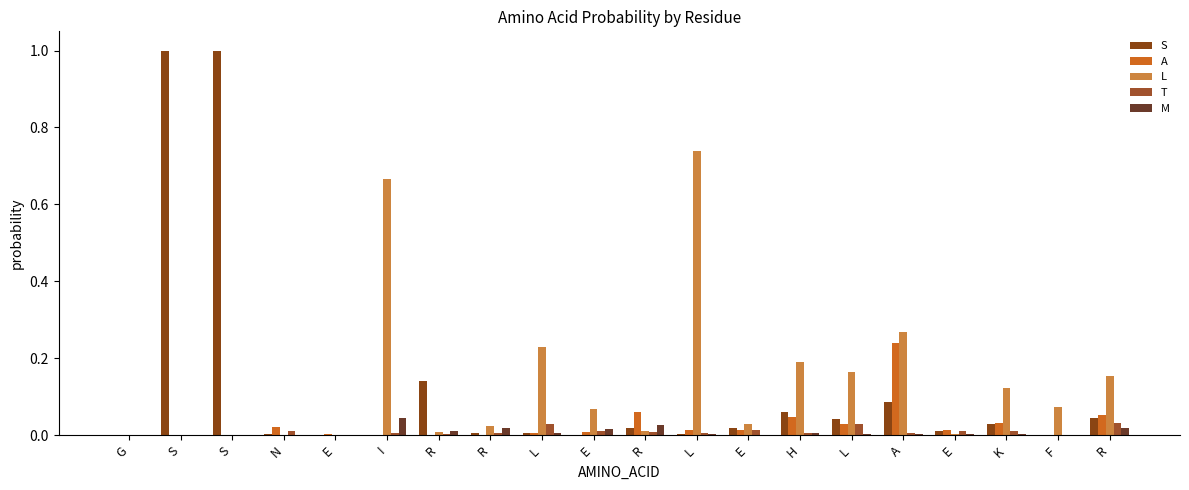

Are the bars grouped side by side (vs. stacked)?

Yes